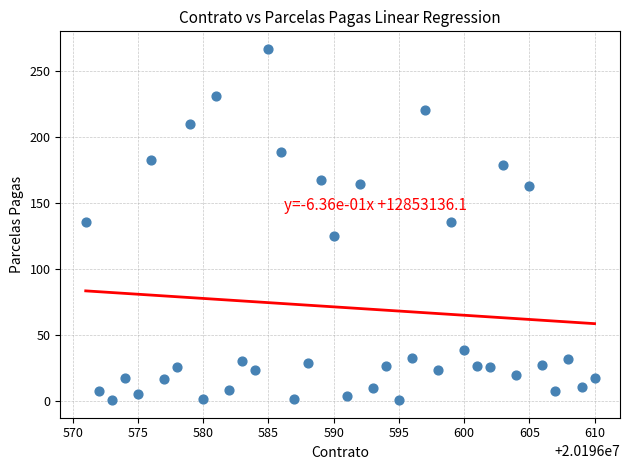

What is the range of X values (max minus min)?

39